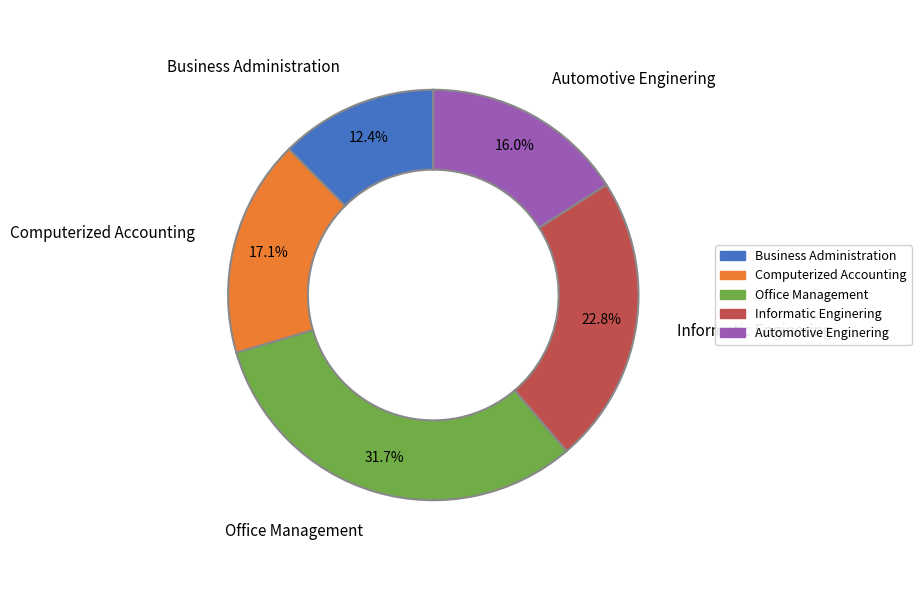

To the nearest percent, what is the average slice percentage?

20%